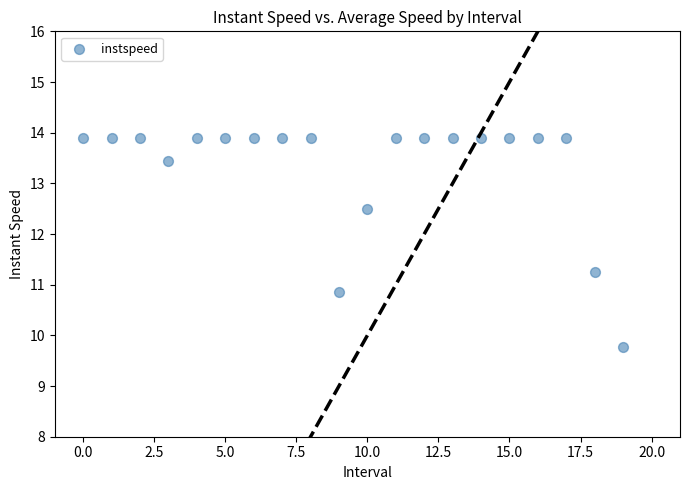

What is the range of Y values (max minus min)?

4.1